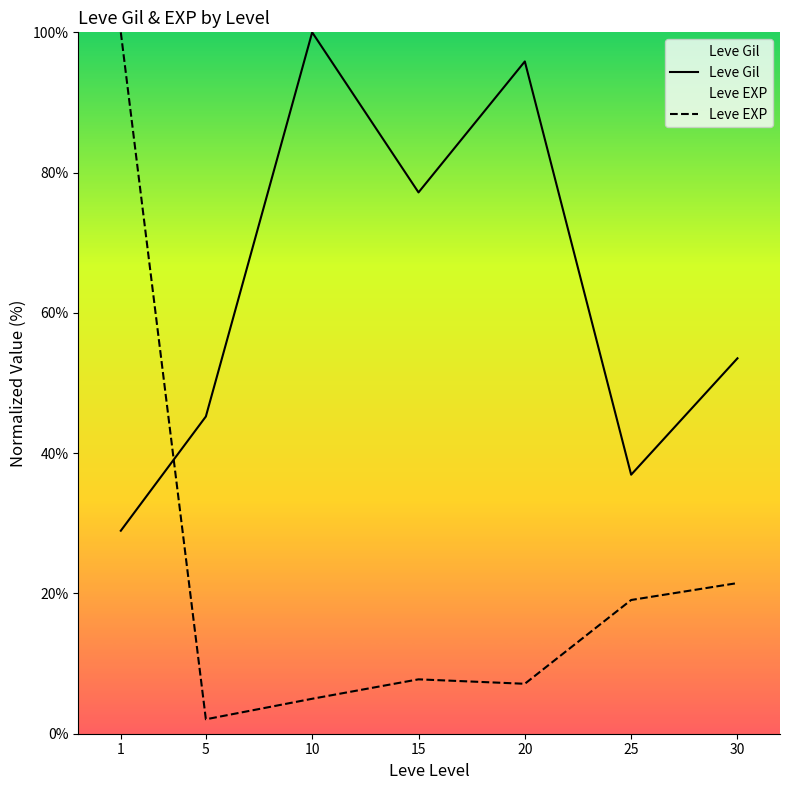

What is the total value across all series at 15?

84.9